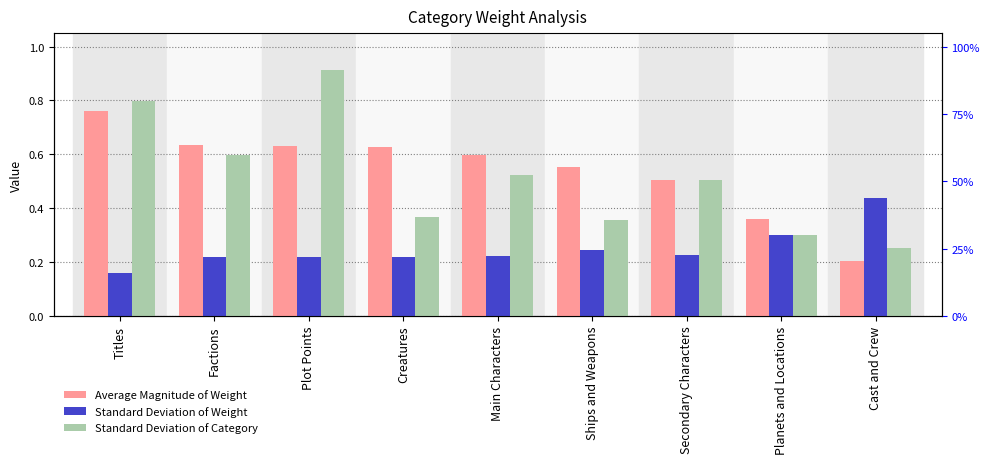

What position from the right is Titles?

9